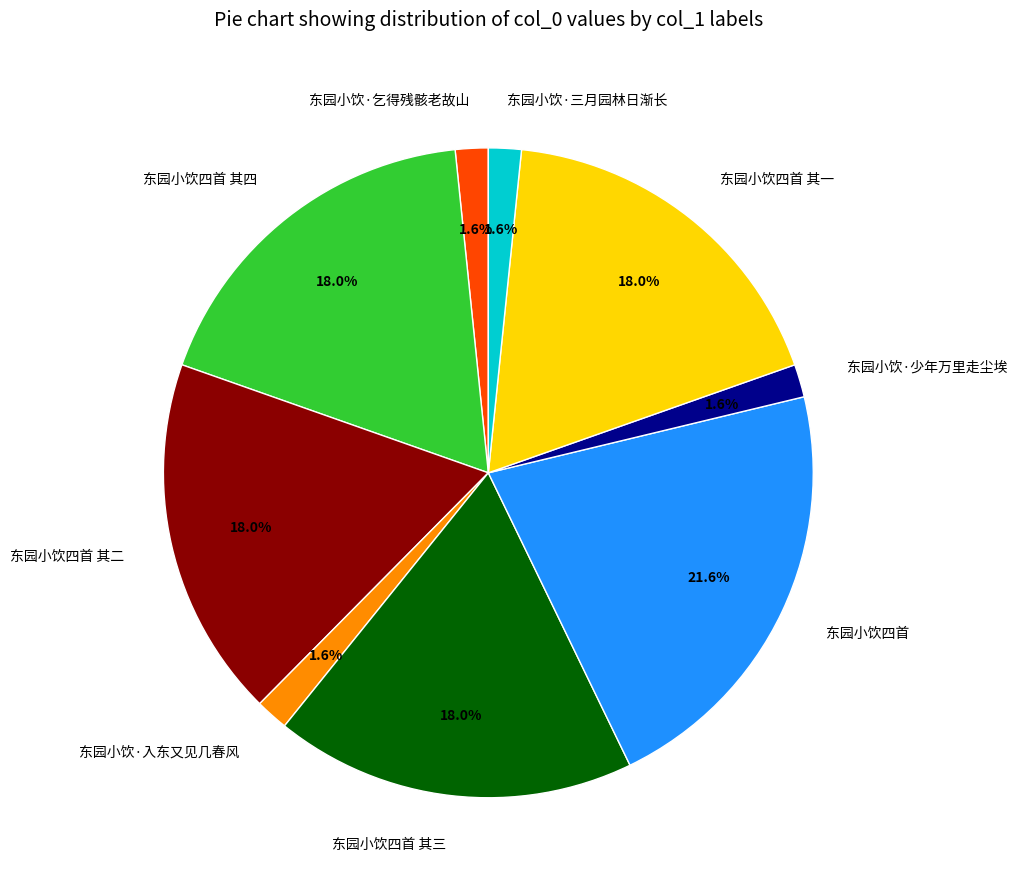

The 东园小饮四首 其一 slice represents 31% of the pie. True or false?

False